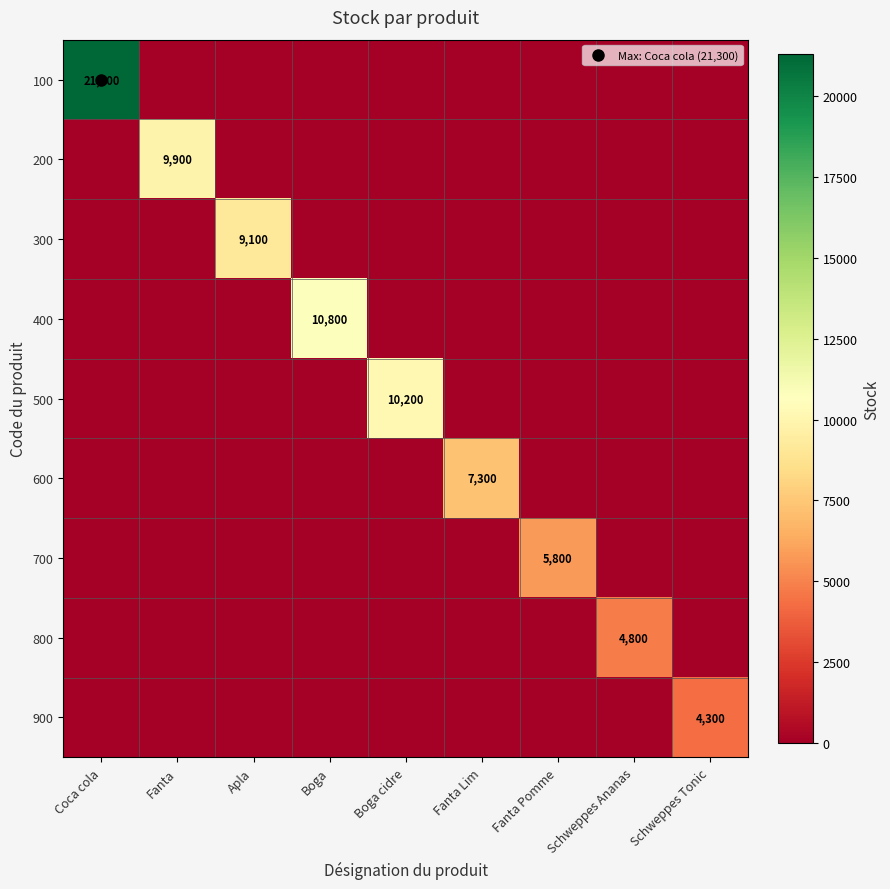

The 600 series shows -2783 at Fanta Pomme. True or false?

False